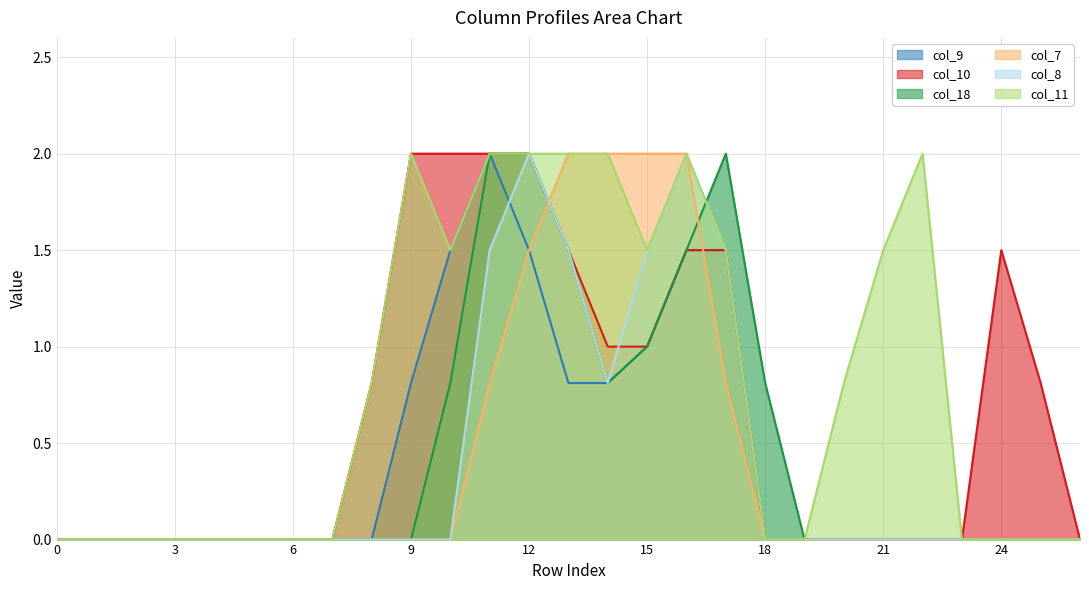

True or false: col_9 and col_11 cross at least once.

False